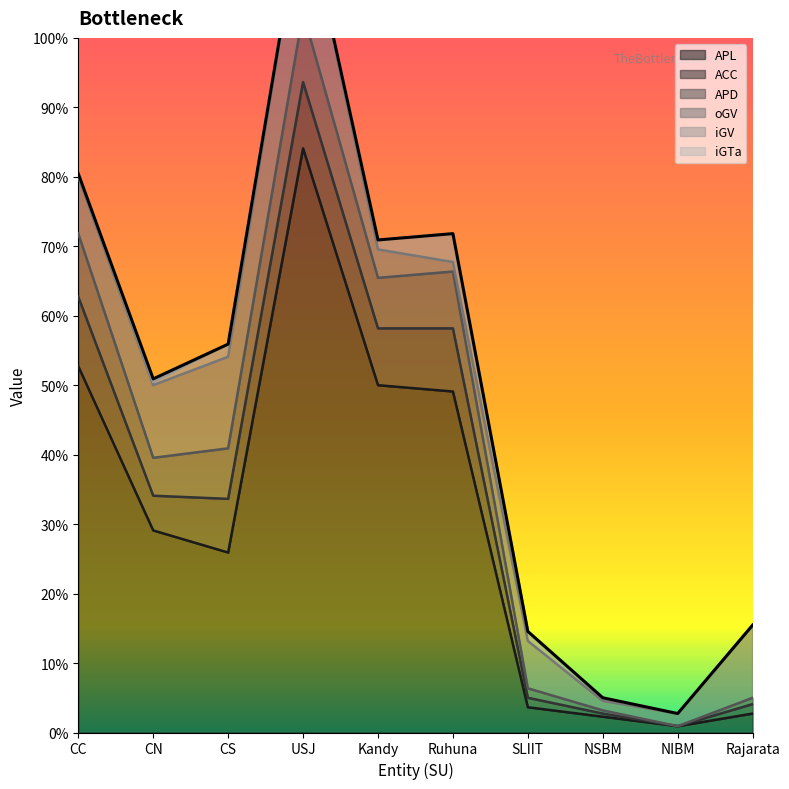

Which series has the largest total across all categories?

APL